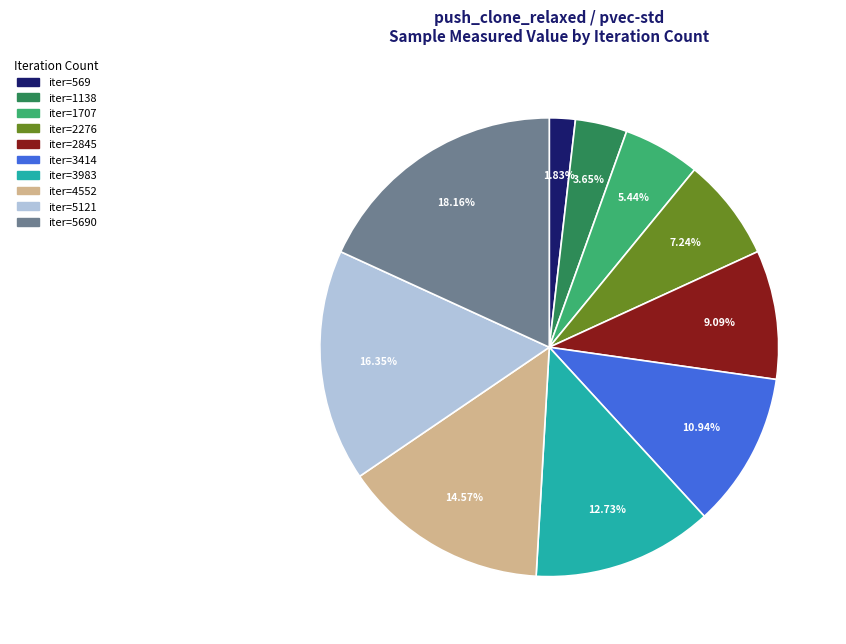

Does any single category account for the majority?

No